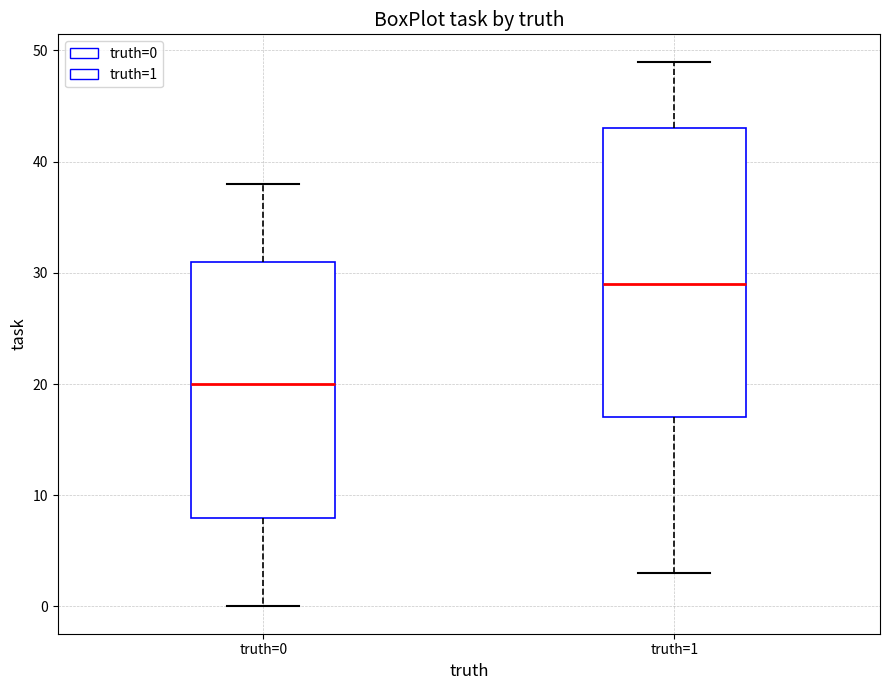

Reading left to right, transcribe this box plot: for each box, give where its median line is, the range the box spans, and where its two whiskers end, as read against the y-axis. The values are not printed on the chart, so give them approximately, as read against the axis.

truth=0: median 20, box 8 to 31, whiskers 0 to 38
truth=1: median 29, box 17 to 43, whiskers 3 to 49